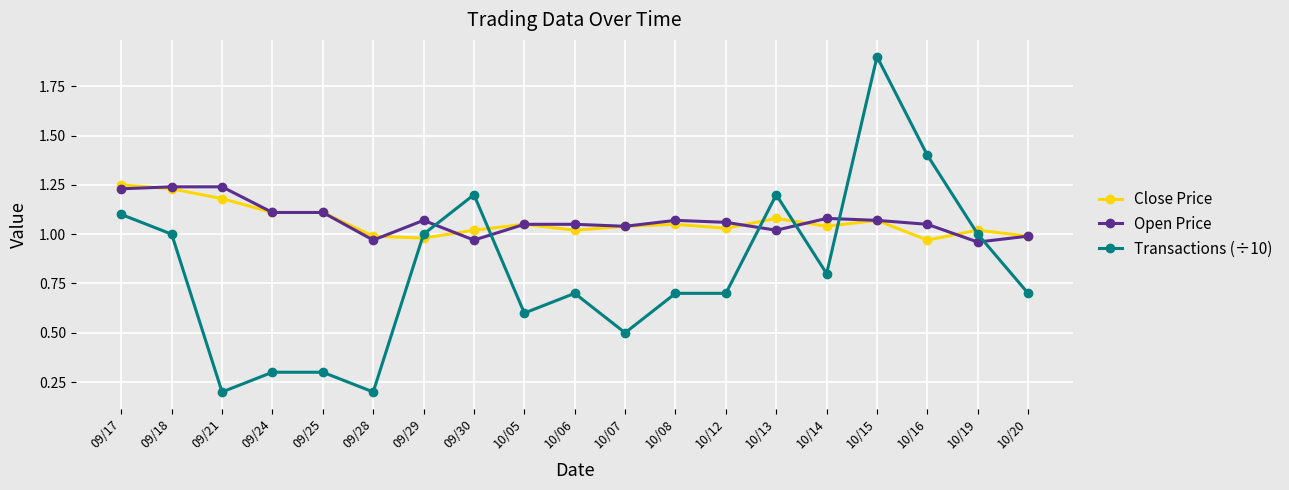

True or false: Close Price has more than 2 points higher than both neighbors.

True